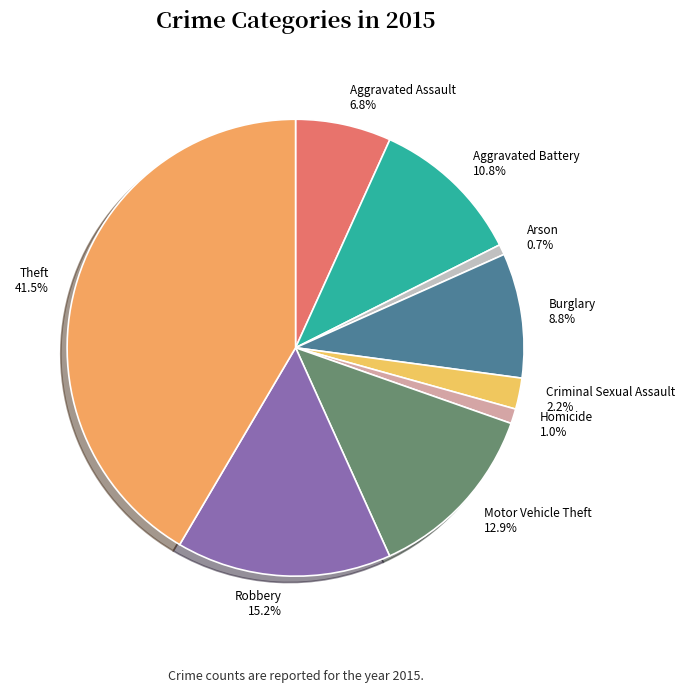

The Aggravated Battery slice represents 11% of the pie. True or false?

True